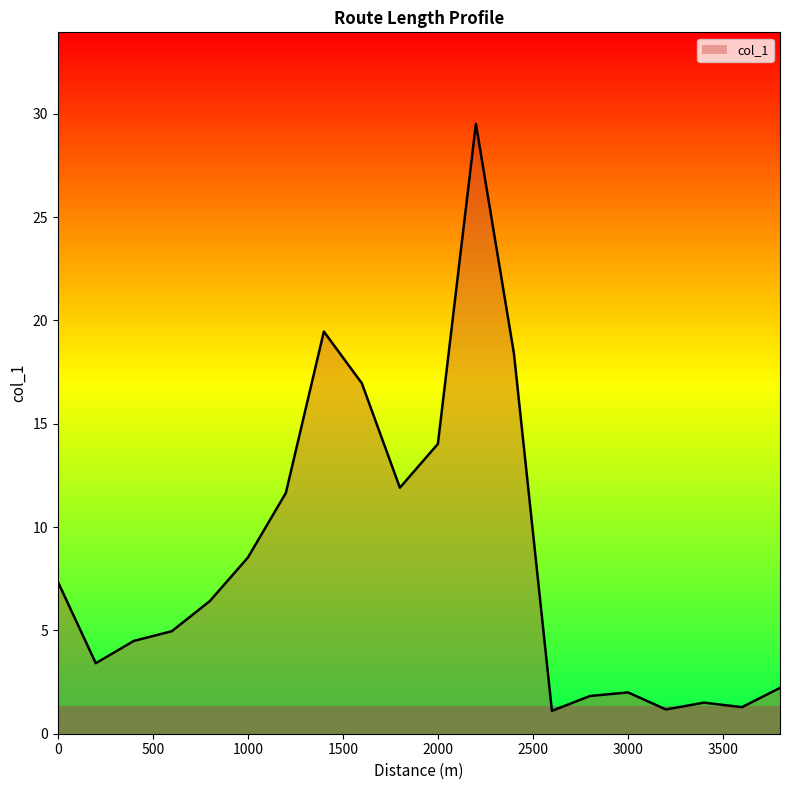

At which category does the data reach its first local peak?

1400